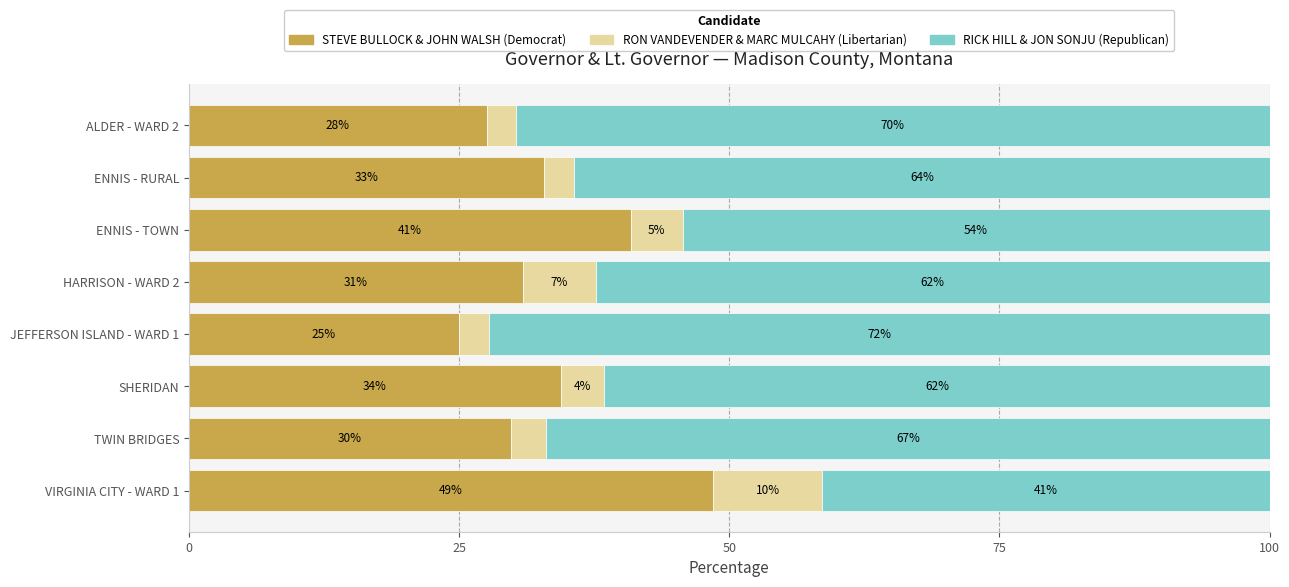

What are all the series names shown in the legend?

STEVE BULLOCK & JOHN WALSH (Democrat), RON VANDEVENDER & MARC MULCAHY (Libertarian), RICK HILL & JON SONJU (Republican)